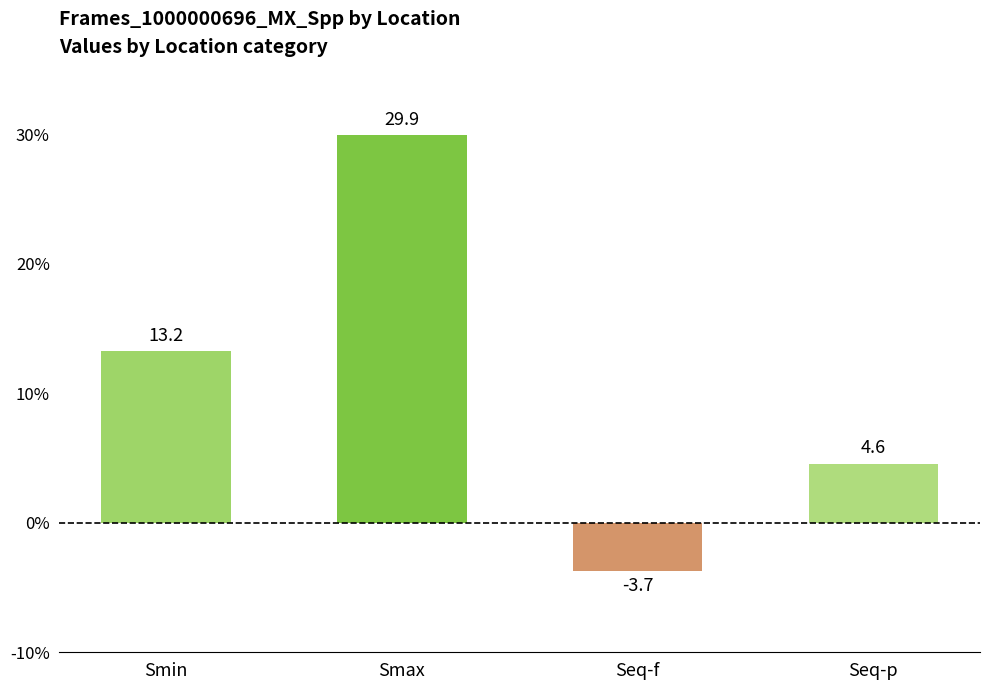

Which category has the highest value across all series?

Smax